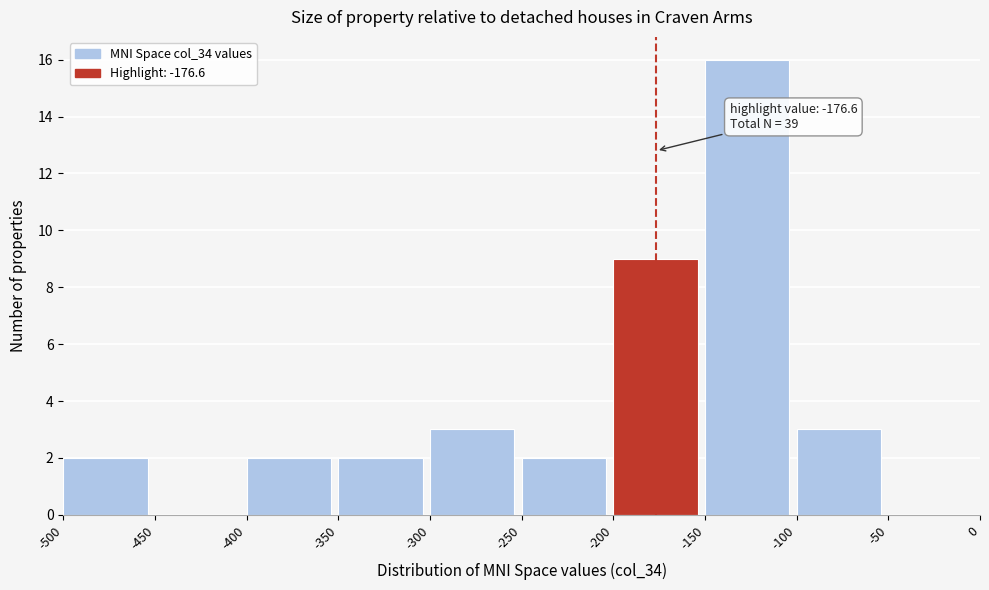

Over which range of the x-axis is the bar tallest?

-150 to -100